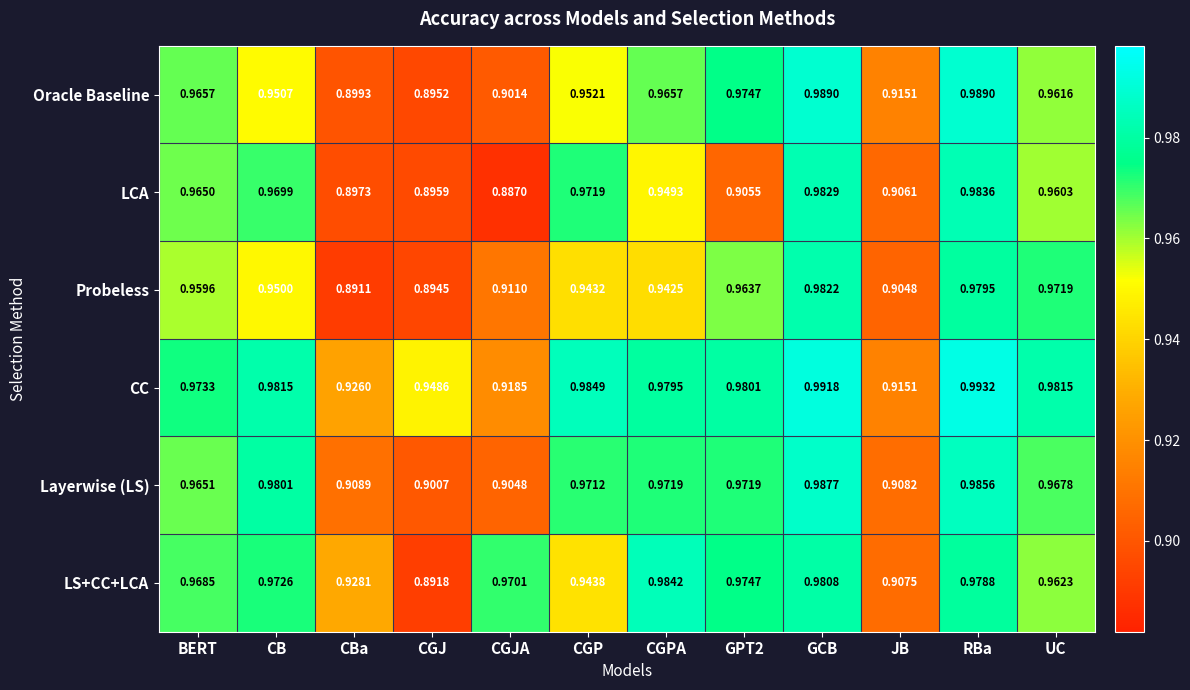

At how many categories does at least one series exceed 0?

12